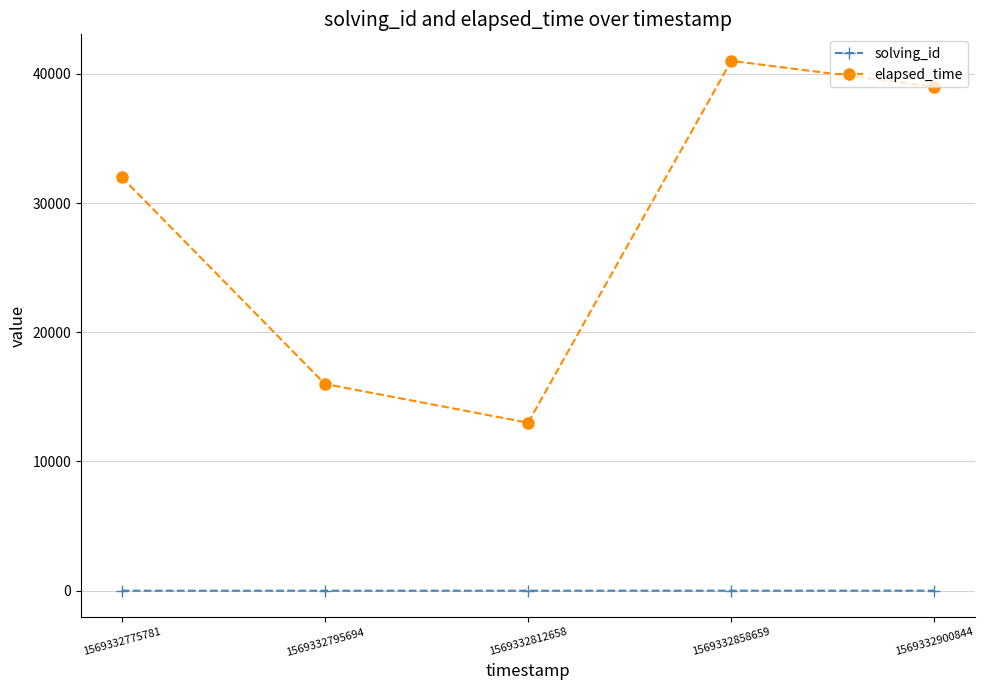

How many lines are shown in the chart?

2